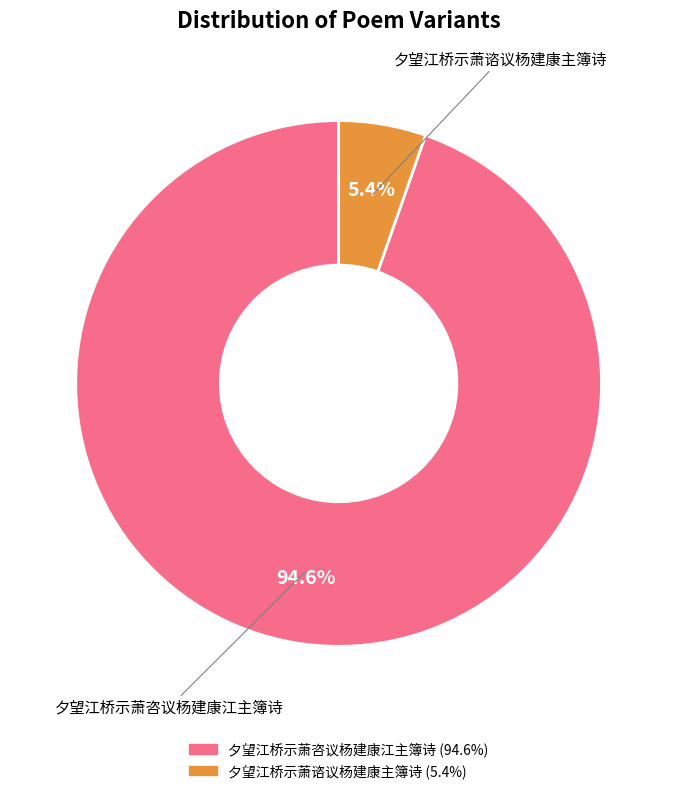

How much of the chart is everything except 夕望江桥示萧咨议杨建康江主簿诗?

5.4%